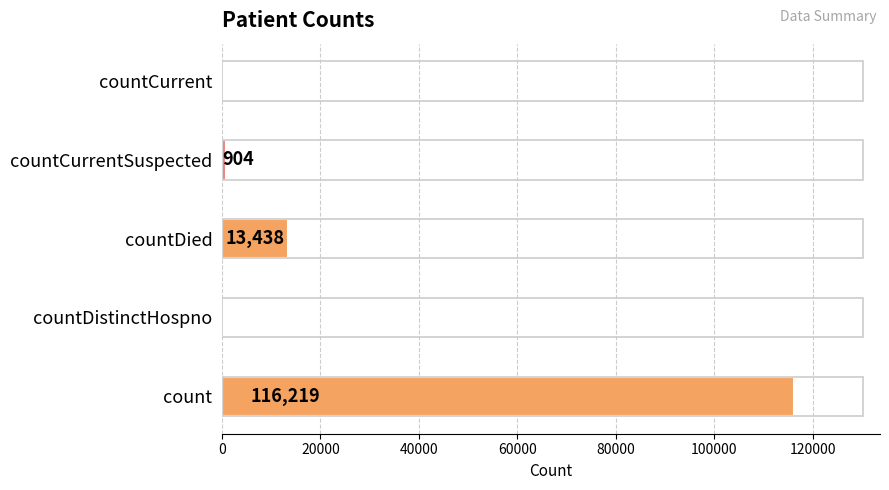

How many values are above zero?

3